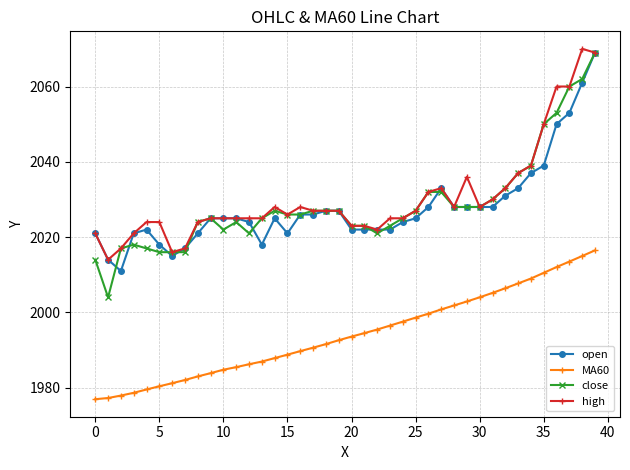

True or false: close and MA60 intersect in this chart.

False